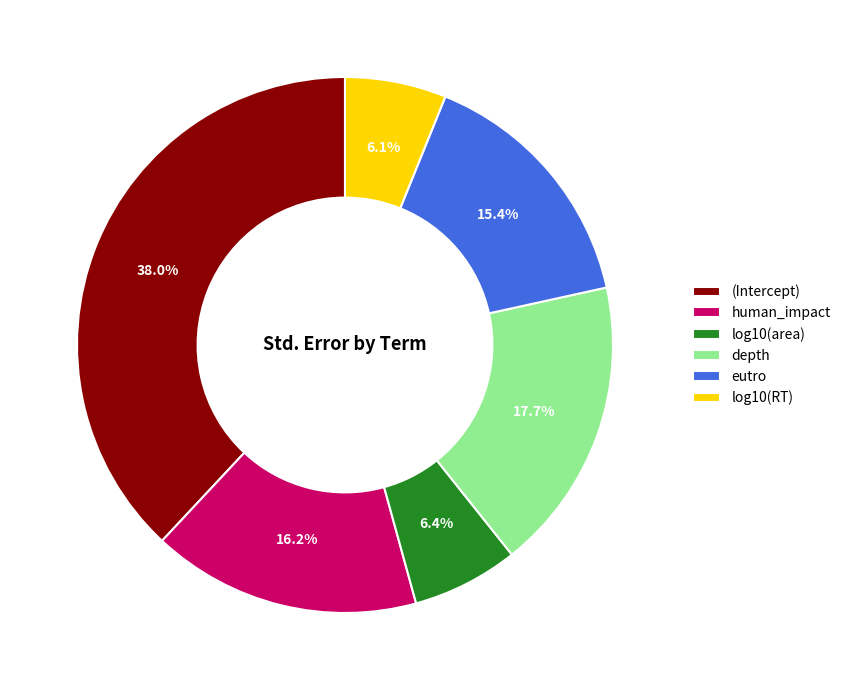

Is eutro the majority of the pie?

No